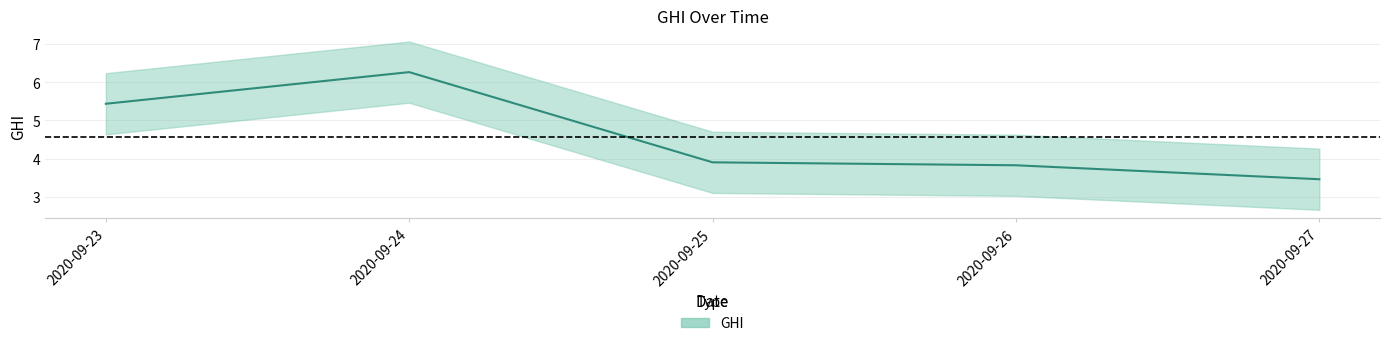

At which category does the chart reach its peak across all series?

2020-09-24